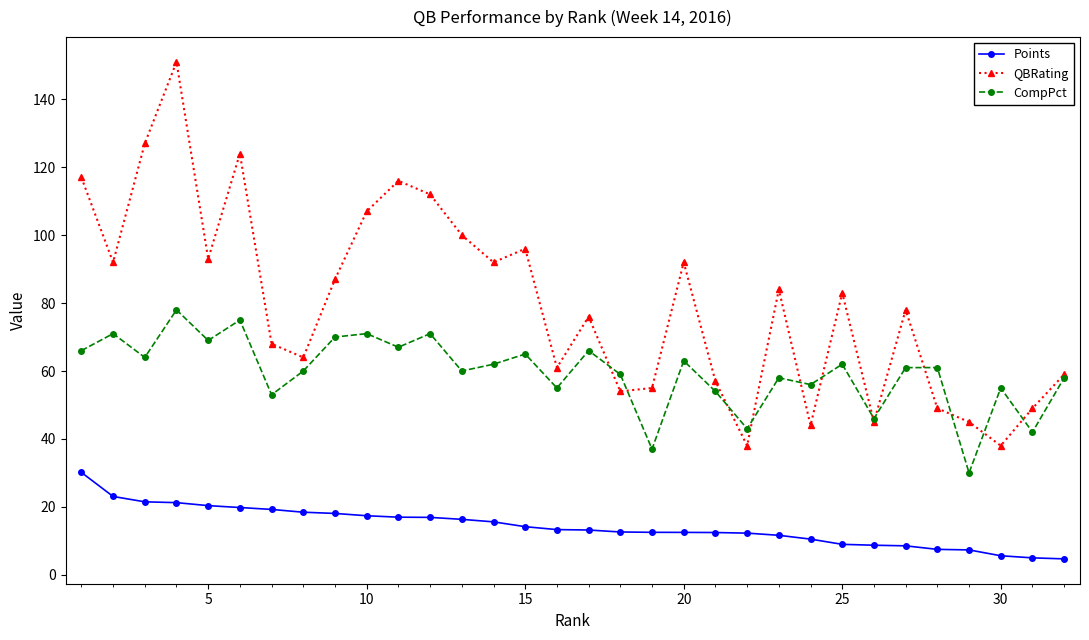

List the series in order of their overall mean, lowest first.

Points, CompPct, QBRating